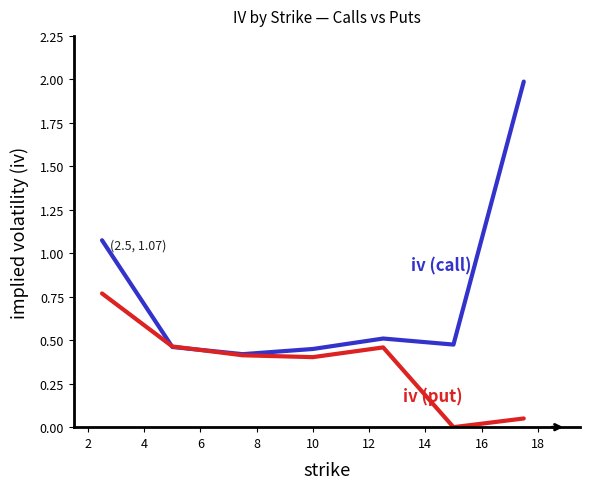

What is the maximum value shown in the chart?

2.0